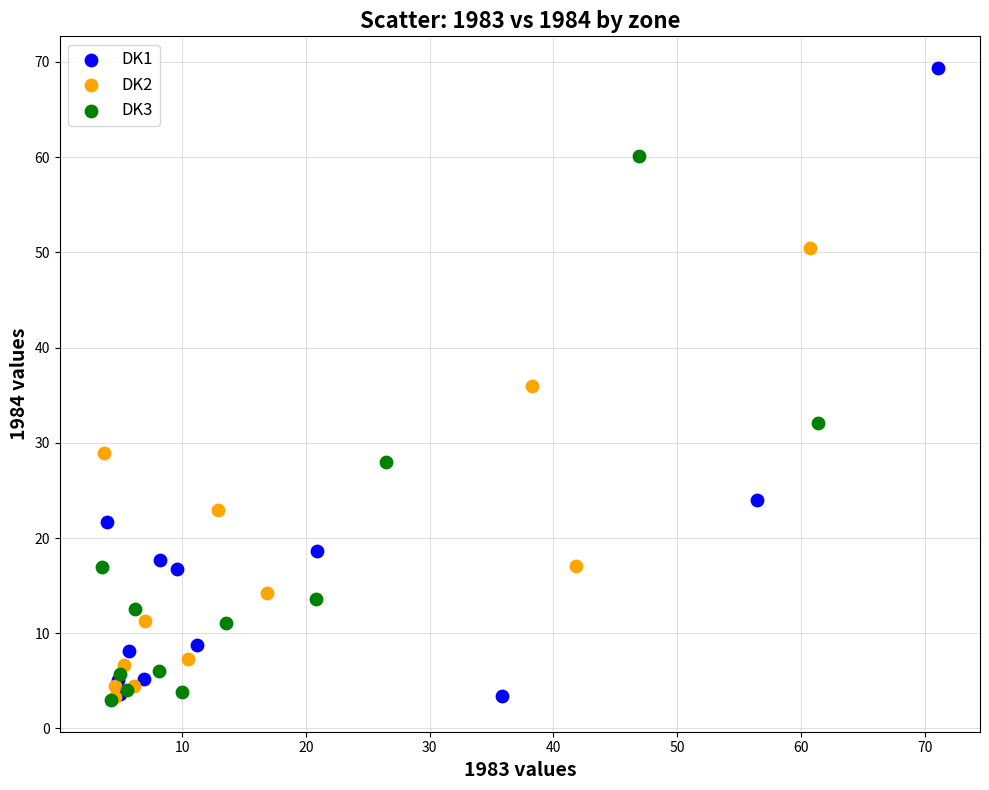

Which series contains the highest Y value?

DK1